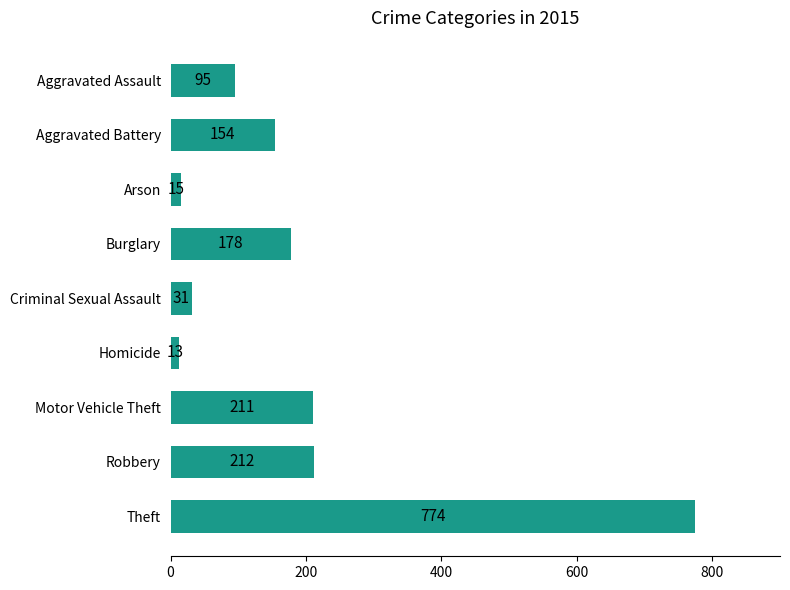

What is the difference between the second highest and minimum values?

199